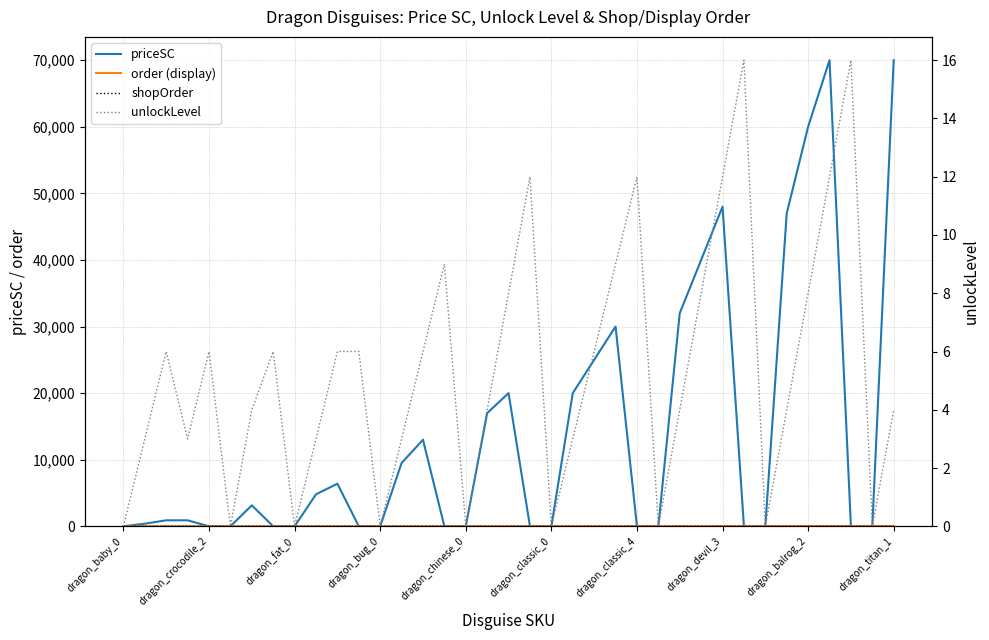

At how many categories does at least one series exceed 37988?

6